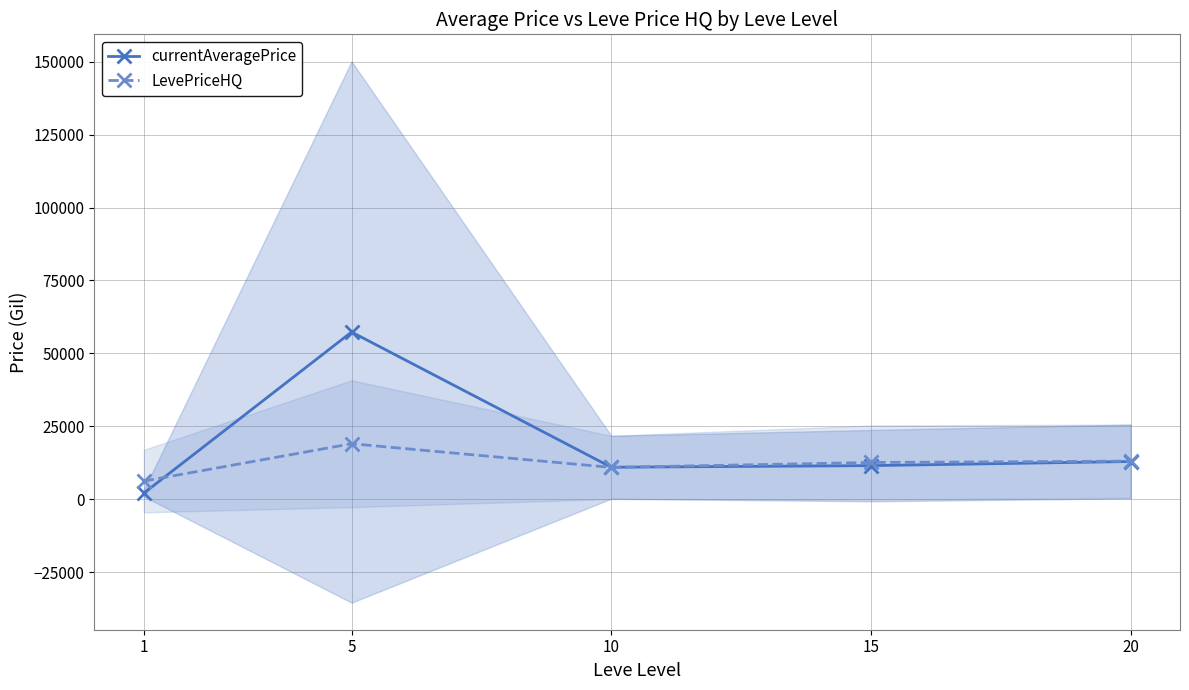

What is the sum of the currentAveragePrice values at 5 and 10?

68357.8